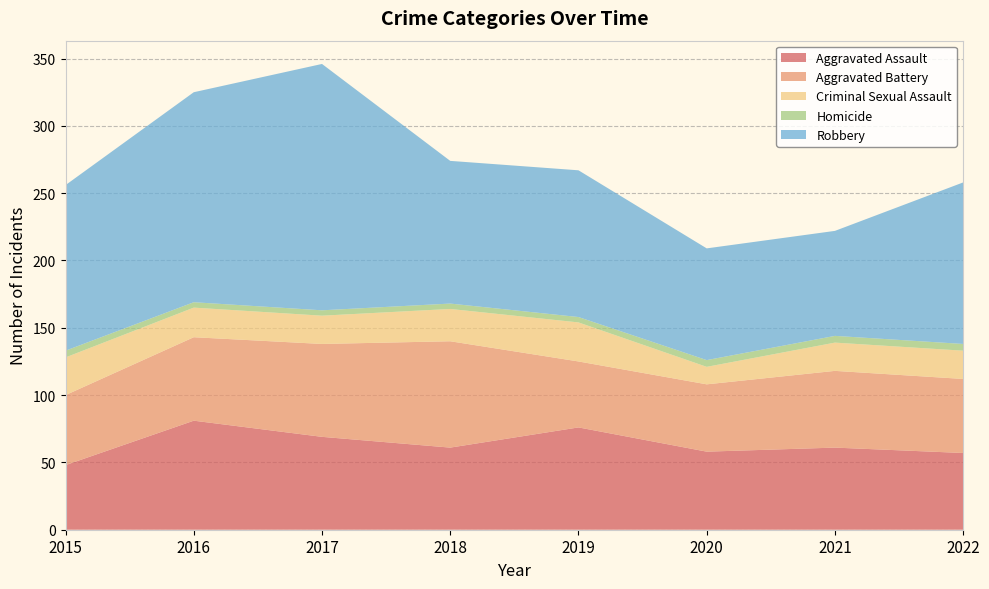

Reading left to right, what are all the values shown in this chart?

Aggravated Assault: 2015=48	2016=81	2017=69	2018=61	2019=76	2020=58	2021=61	2022=57
Aggravated Battery: 2015=52	2016=62	2017=69	2018=79	2019=49	2020=50	2021=57	2022=55
Criminal Sexual Assault: 2015=28	2016=22	2017=21	2018=24	2019=29	2020=13	2021=21	2022=21
Homicide: 2015=5	2016=4	2017=4	2018=4	2019=4	2020=5	2021=5	2022=5
Robbery: 2015=123	2016=156	2017=183	2018=106	2019=109	2020=83	2021=78	2022=120